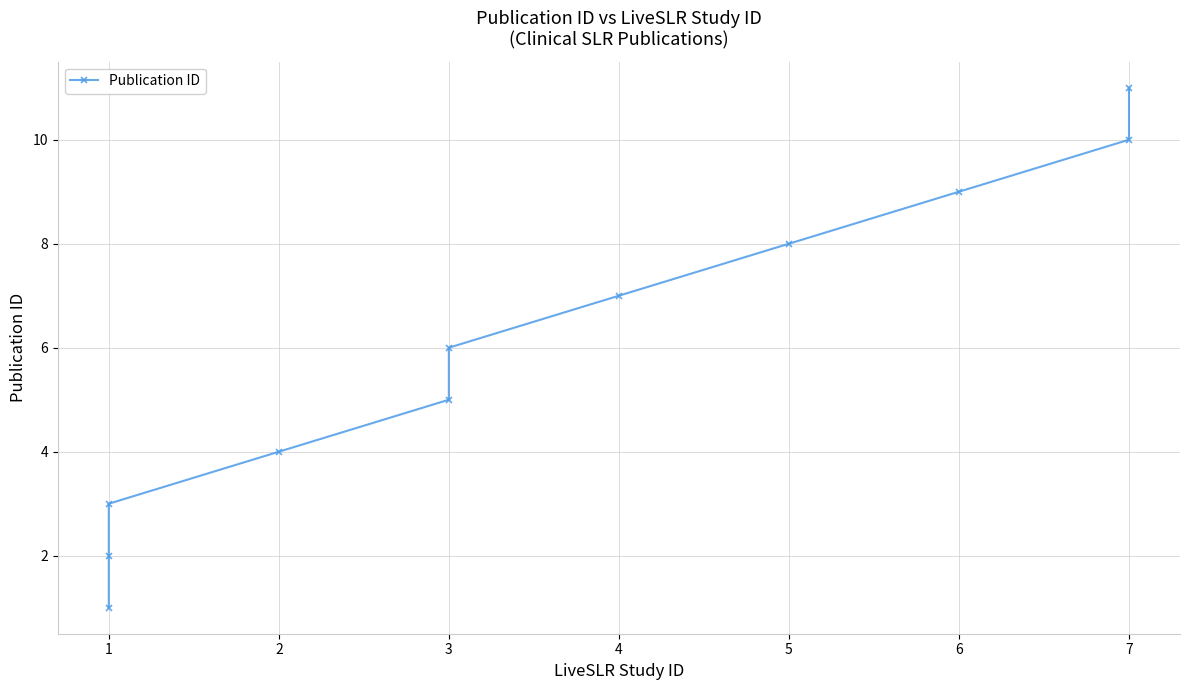

Which label corresponds to the smallest value in the chart?

1